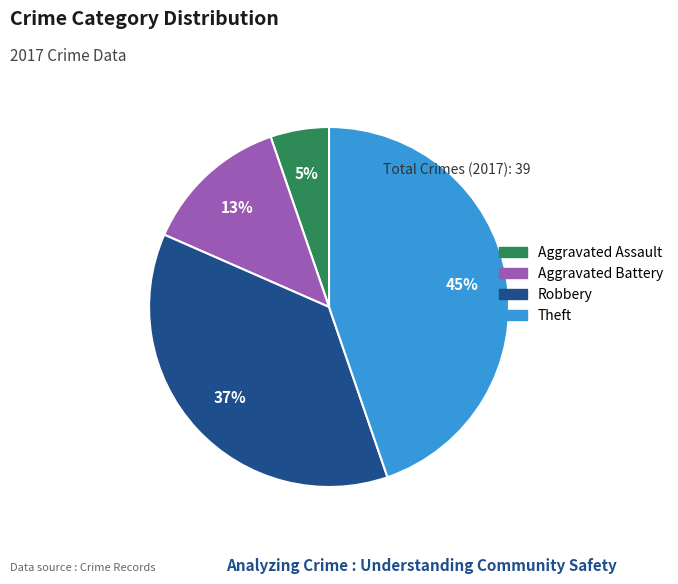

Rank the categories by value from lowest to highest.

Aggravated Assault, Aggravated Battery, Robbery, Theft